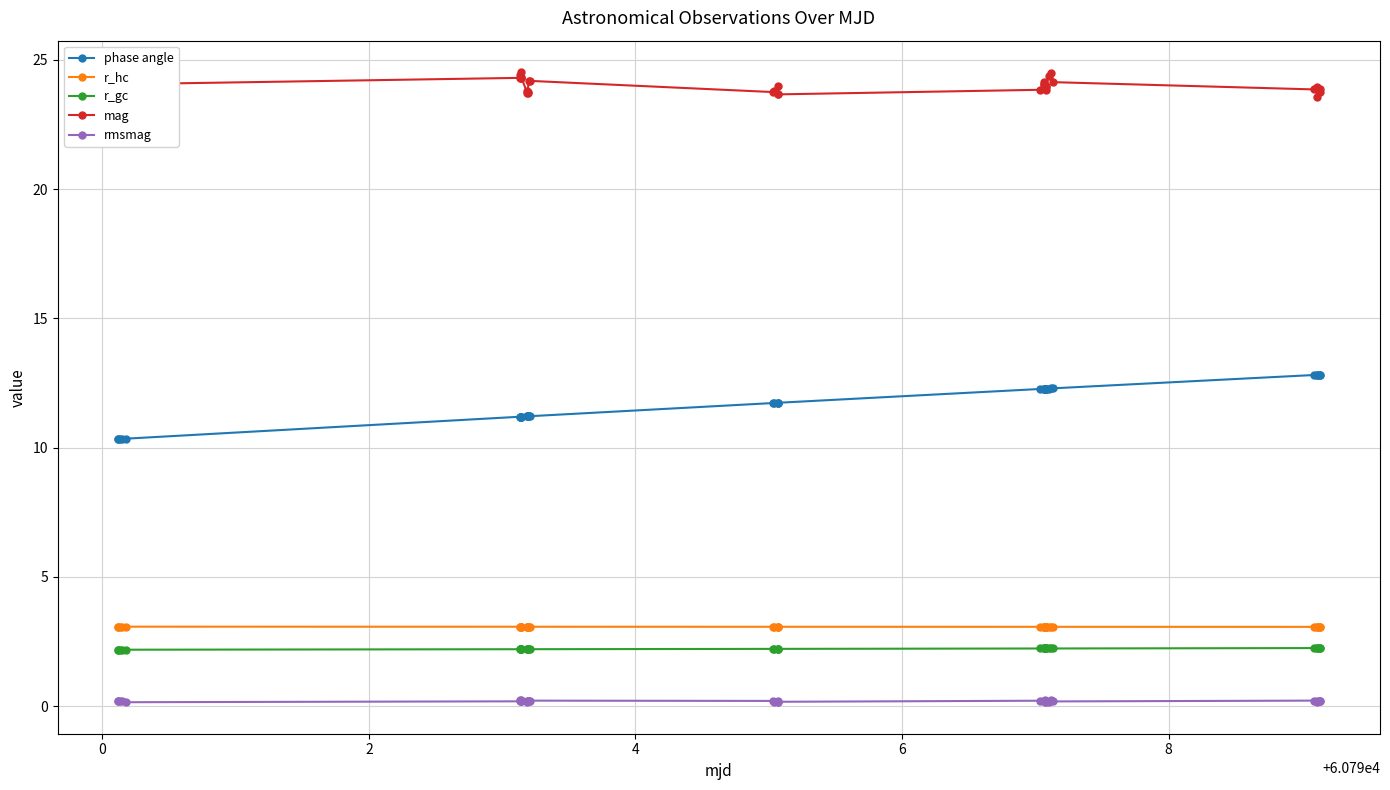

Which series has the largest total across all categories?

mag